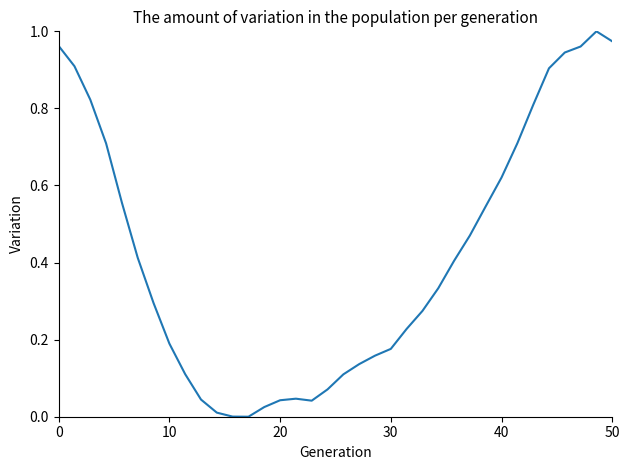

Reading left to right, extract all data points from this chart.

1.0	0.9	0.8	0.7	0.6	0.4	0.3	0.2	0.1	0.0	0.0	0.0	0.0	0.0	0.0	0.0	0.0	0.1	0.1	0.1	0.2	0.2	0.2	0.3	0.3	0.4	0.5	0.5	0.6	0.7	0.8	0.9	0.9	1.0	1.0	1.0